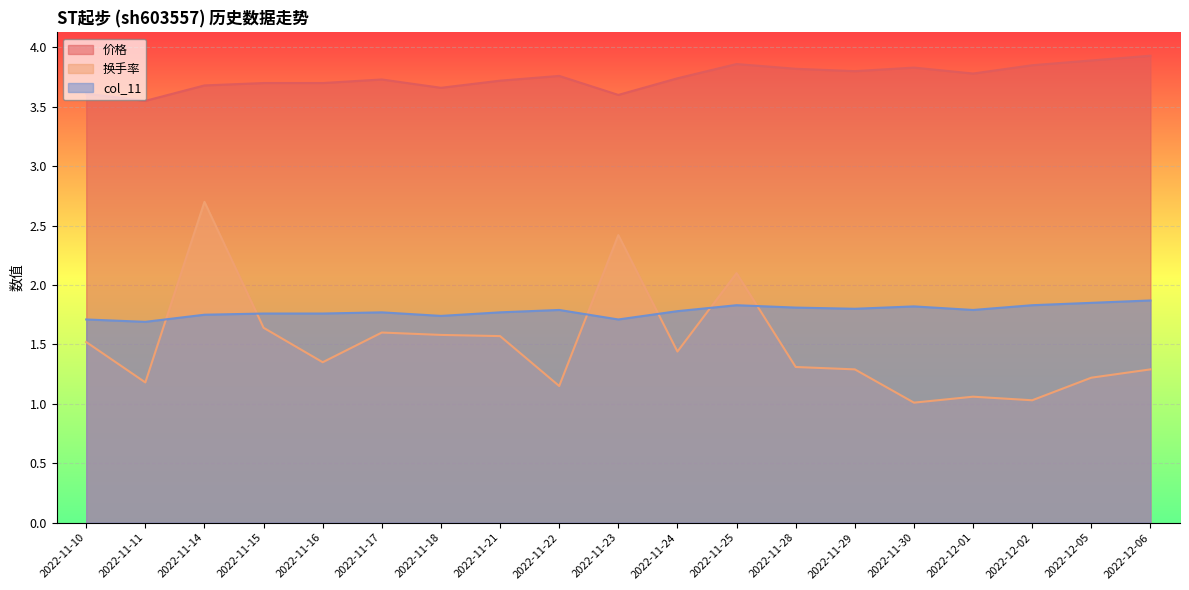

Count the number of categories in the chart.

19